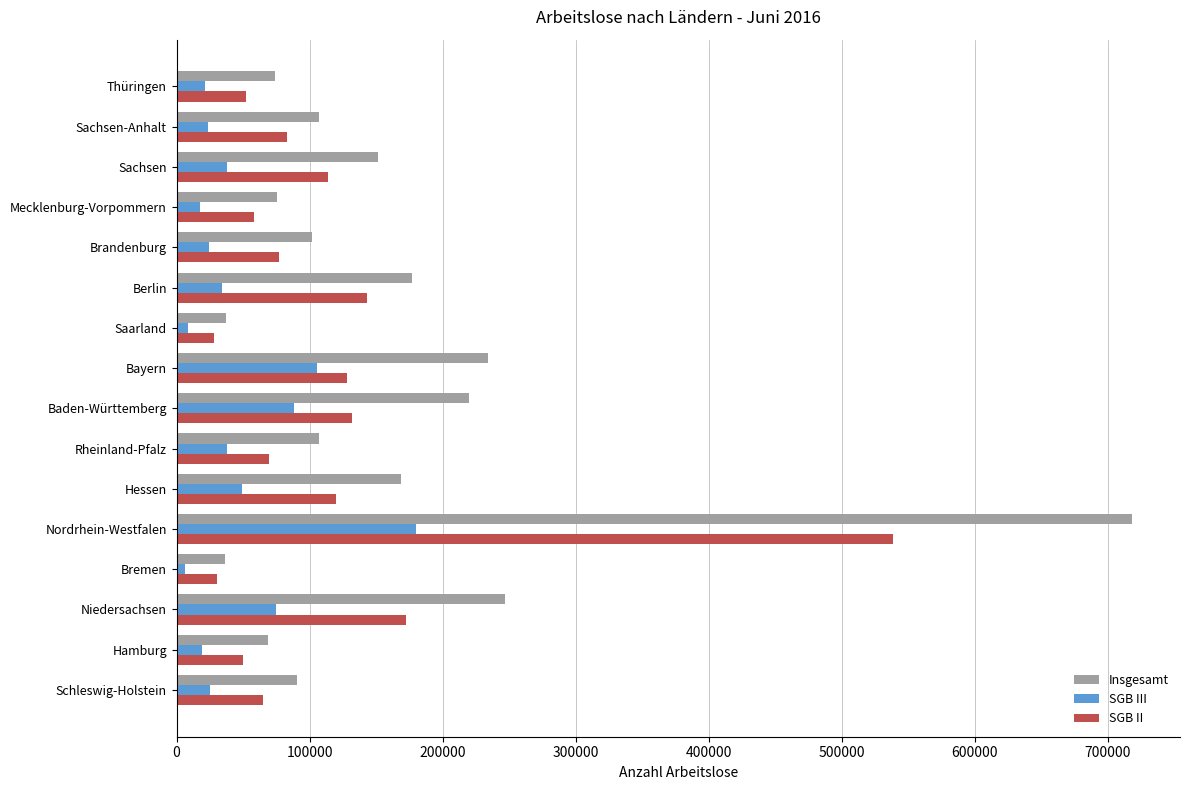

What is the lowest value of the Insgesamt series?

36366